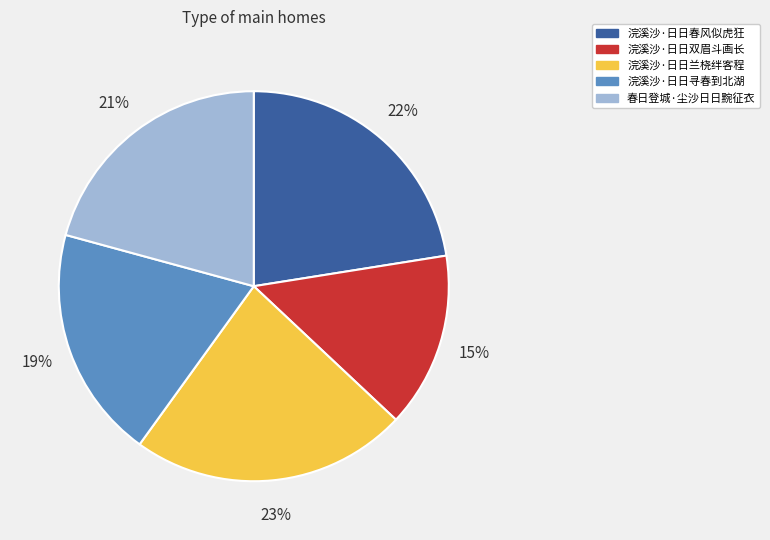

To the nearest percent, what is the difference between the 浣溪沙·日日双眉斗画长 and 春日登城·尘沙日日黦征衣 slice percentages?

6%